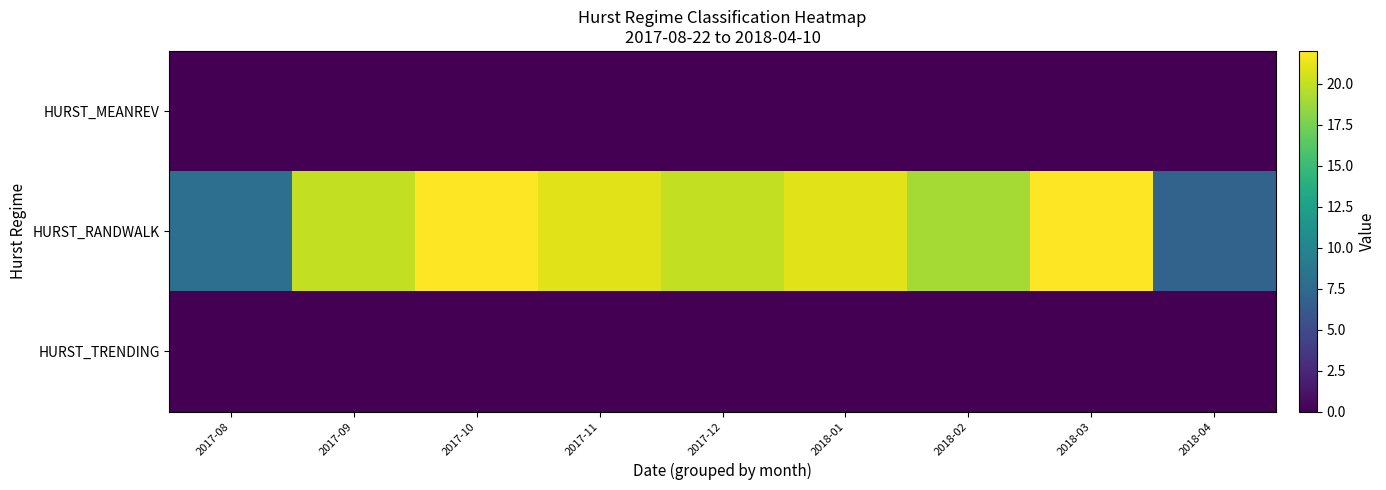

At how many categories does at least one series exceed 0?

9